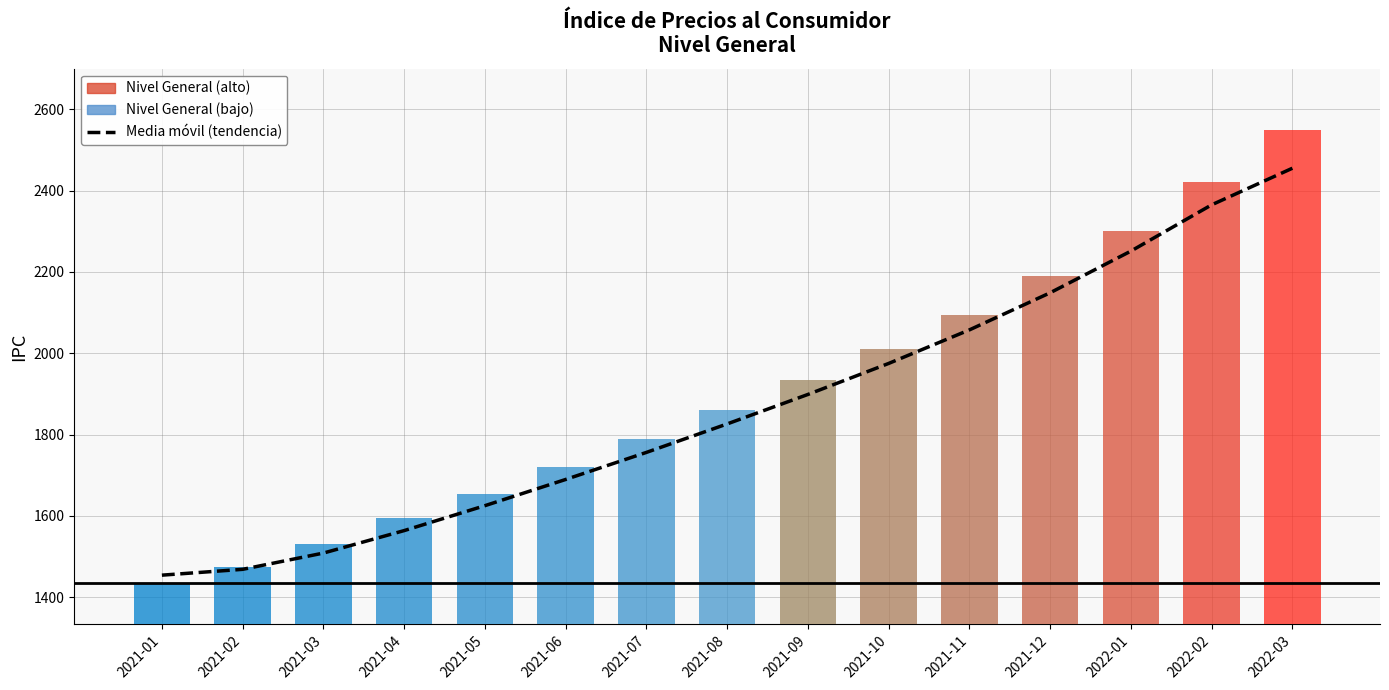

Reading right to left, list all the values displayed in this chart.

Media móvil (tendencia): 2455.0	2365.0	2251.2	2148.8	2057.5	1975.0	1898.8	1826.3	1756.3	1689.7	1625.3	1564.0	1508.7	1468.8	1454.4
Nivel General: 2550.0	2420.0	2300.0	2190.0	2095.0	2010.0	1935.0	1860.0	1790.0	1720.0	1655.0	1593.9	1532.2	1474.9	1434.0